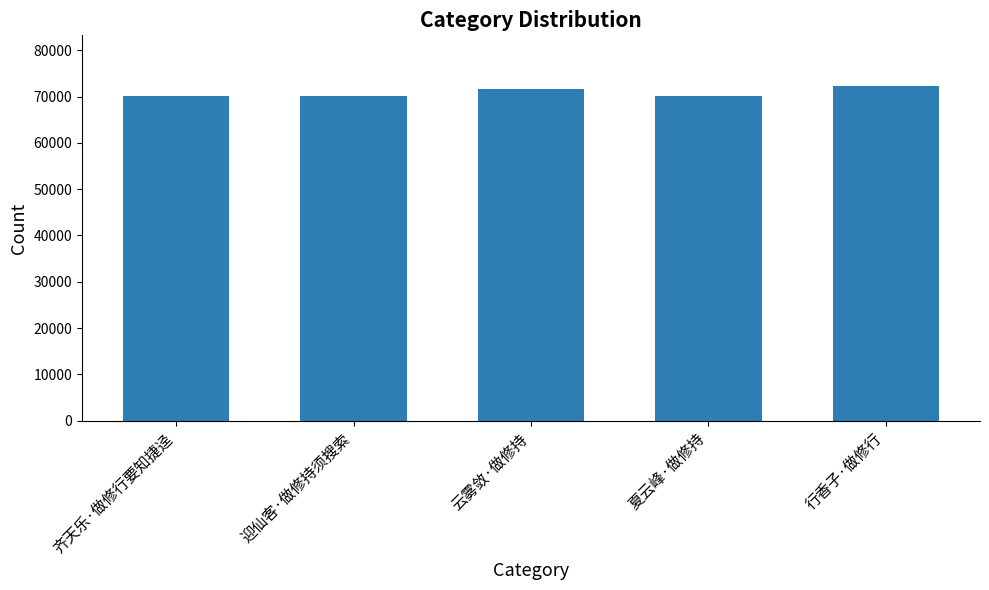

What is the change in value from 齐天乐·做修行要知捷迳 to 云雾敛·做修持?

+1699